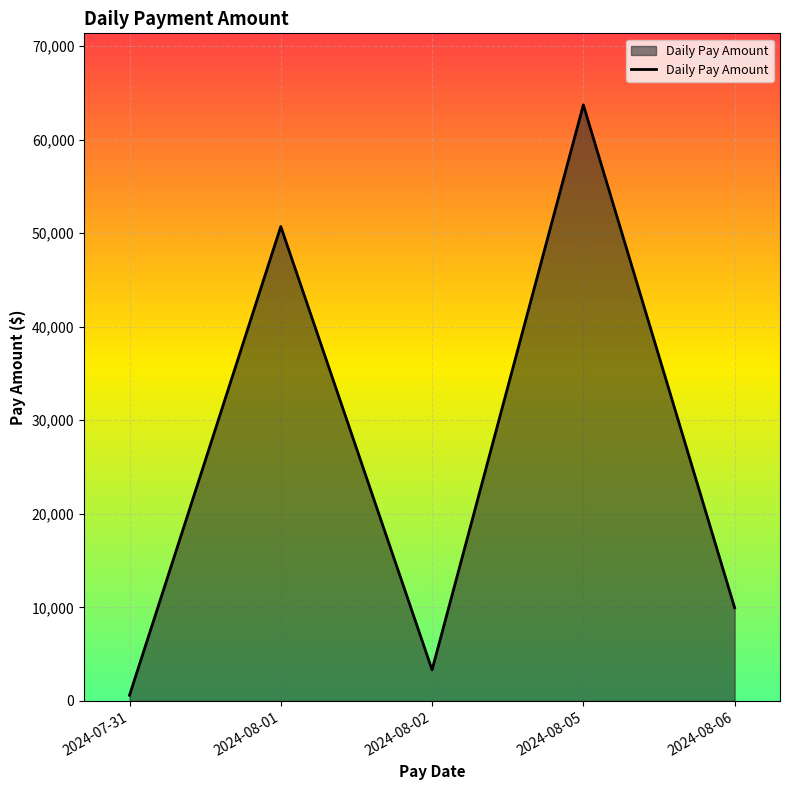

Rank the categories by value from lowest to highest.

2024-07-31, 2024-08-02, 2024-08-06, 2024-08-01, 2024-08-05